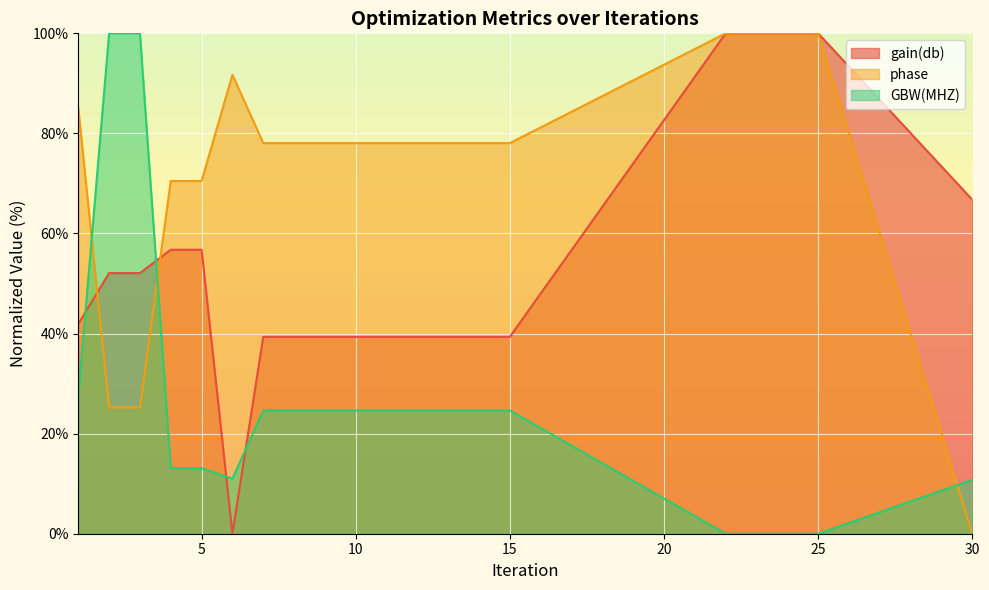

What is the maximum value for gain(db)?

100.0